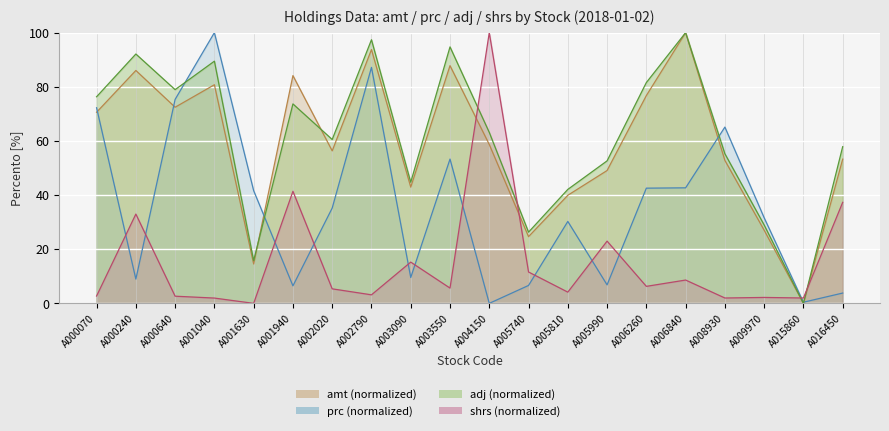

Rank the series by their maximum value, from highest to lowest.

amt, prc, adj, shrs